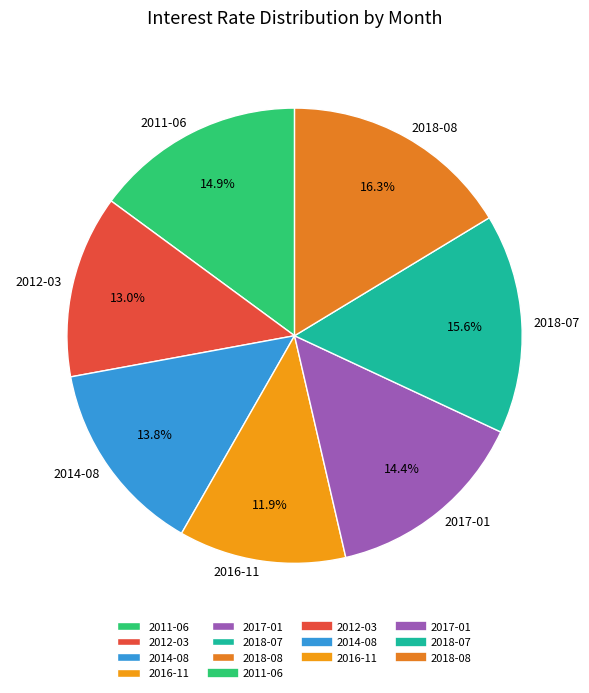

What percentage is the 2016-11 slice, to the nearest percent?

12%